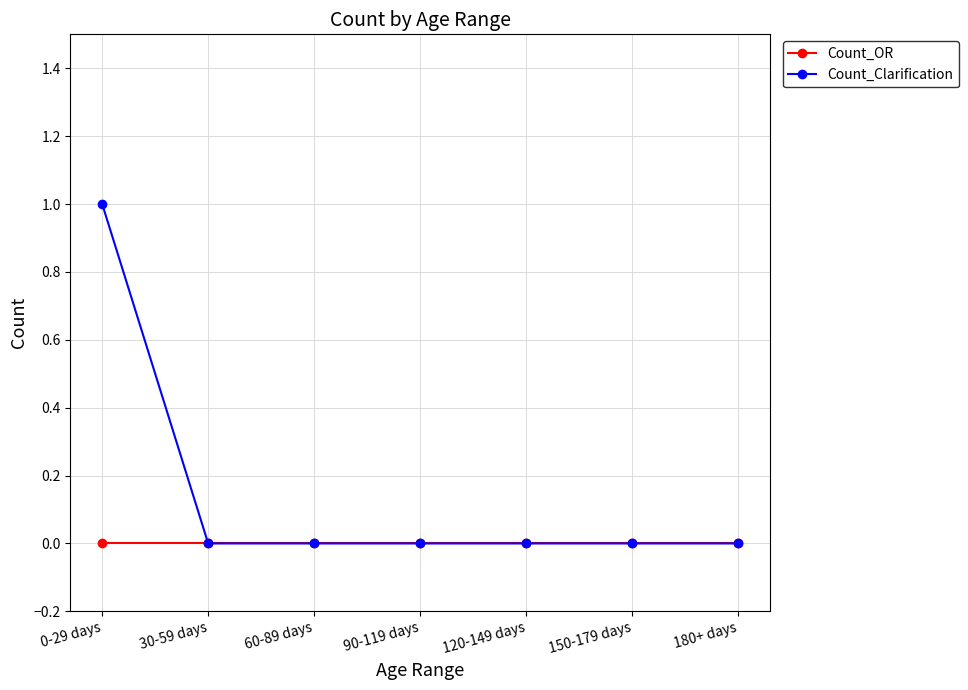

Is this an area chart (filled region under the line)?

No